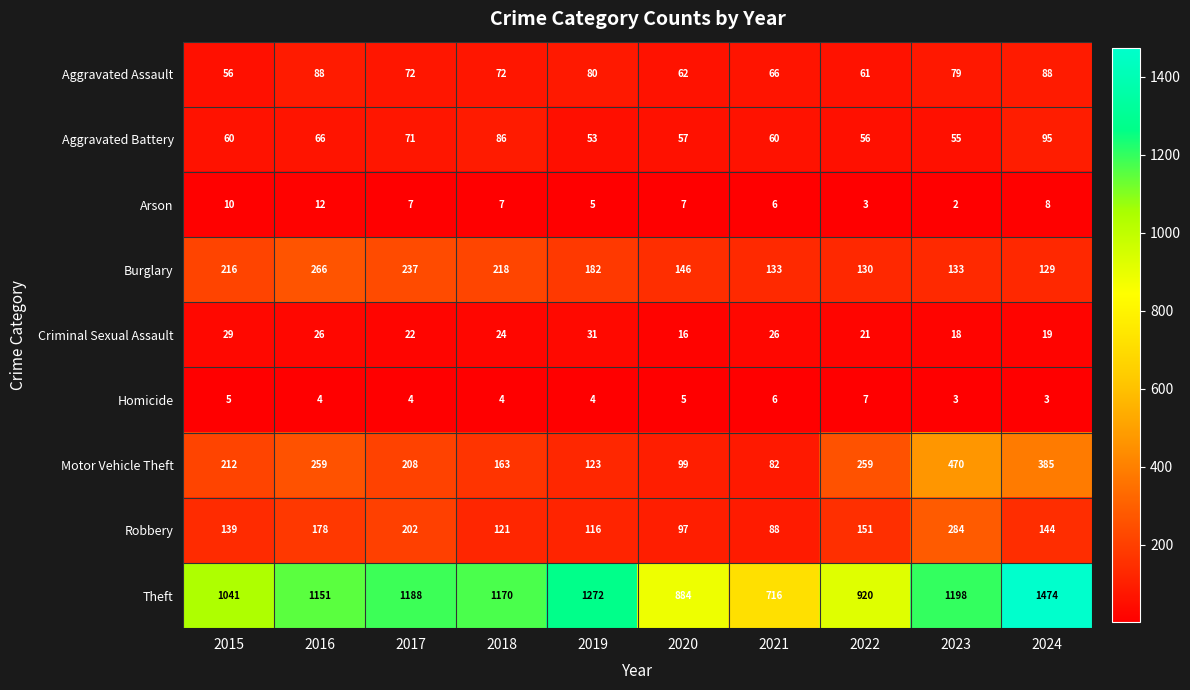

What is the greatest value displayed?

1474